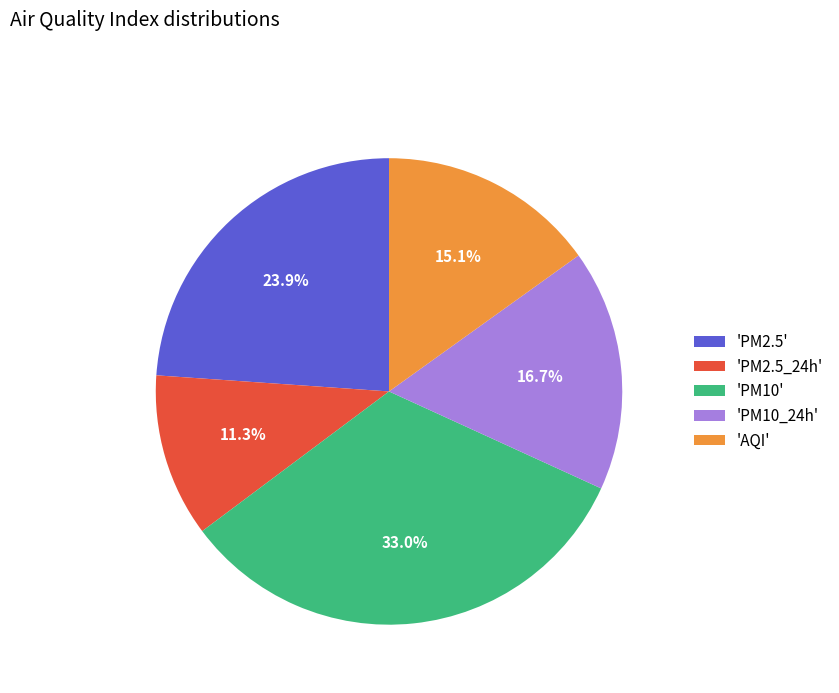

Which category has the biggest portion of the pie?

'PM10'